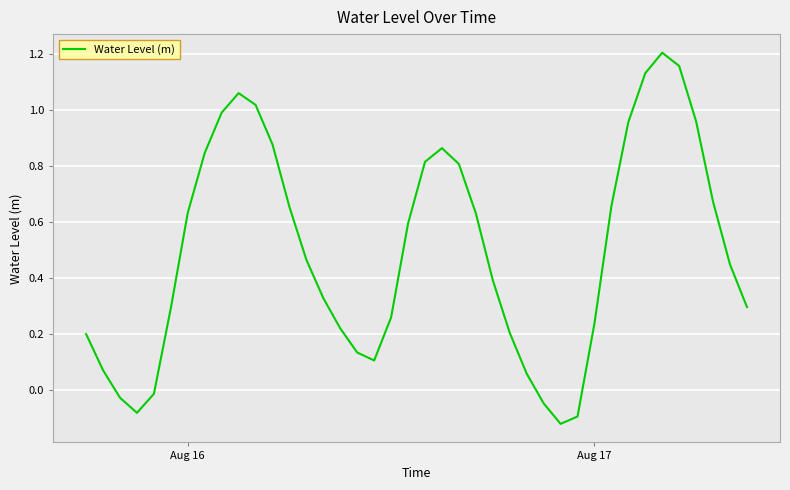

What is the difference between the maximum and minimum values?

1.3